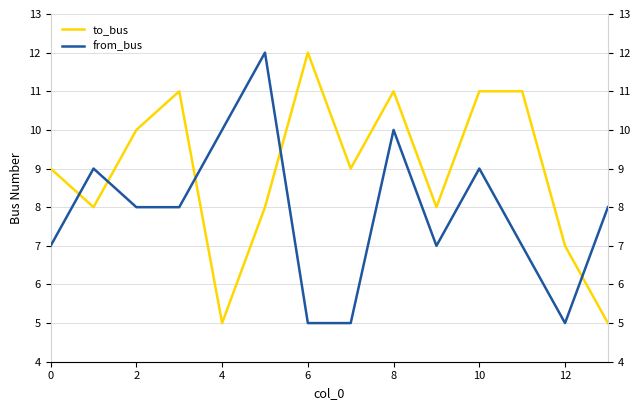

Is this an area chart (filled region under the line)?

No